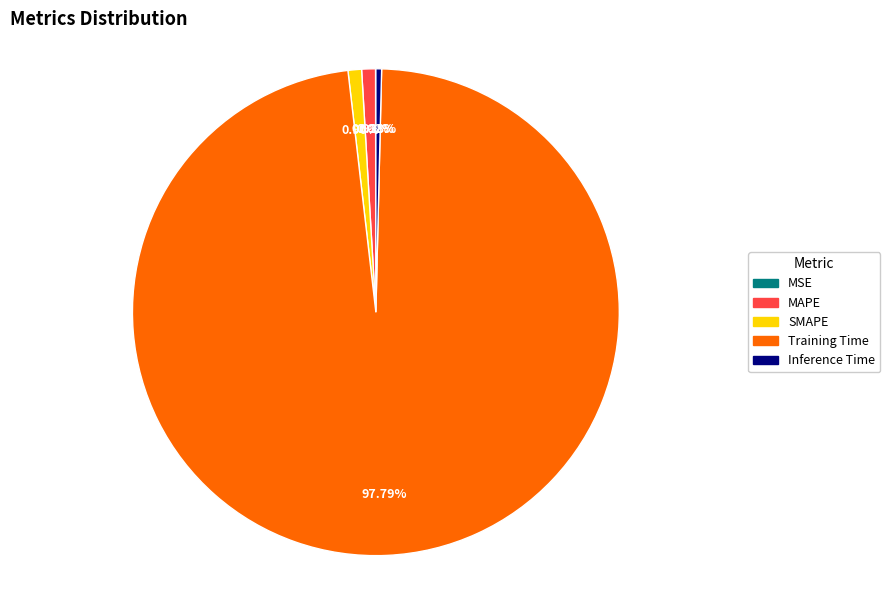

Does Training Time account for over 50% of the chart?

Yes